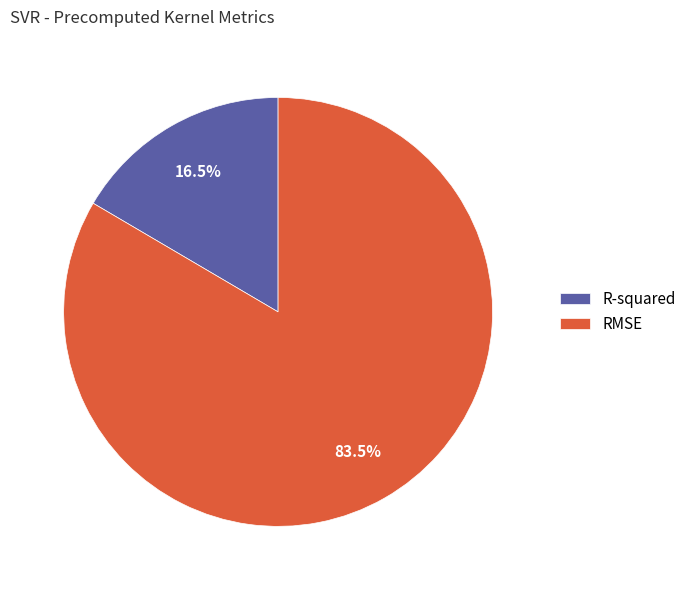

Does any single category account for the majority?

Yes